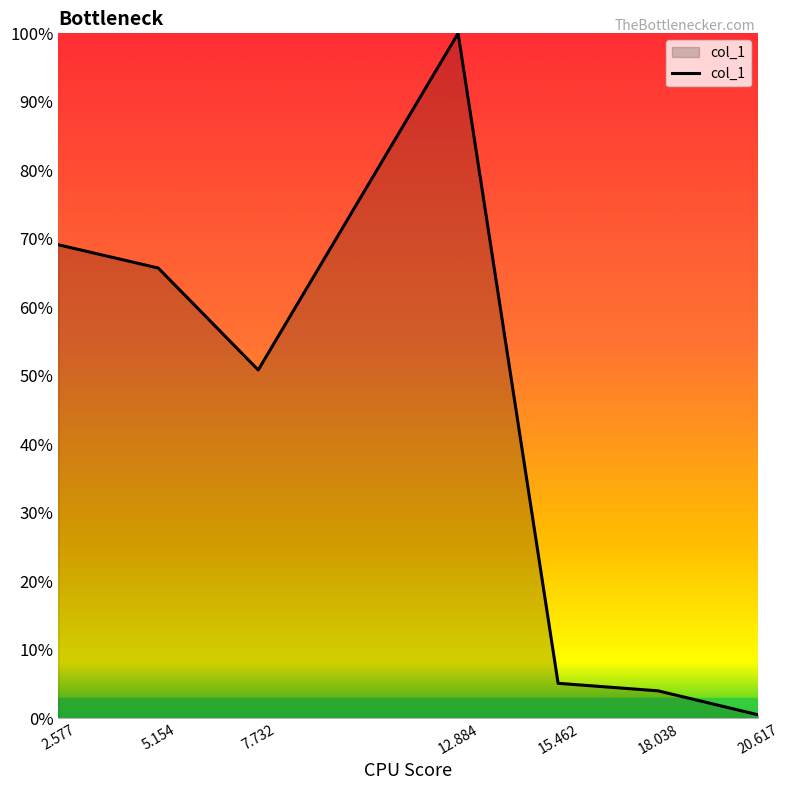

At which category does the chart reach its minimum across all series?

20.617